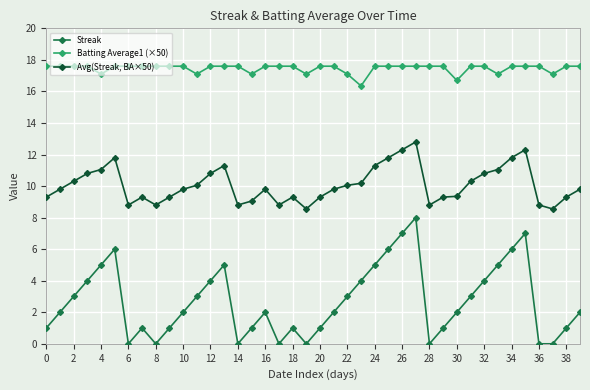

Is this an area chart (filled region under the line)?

No